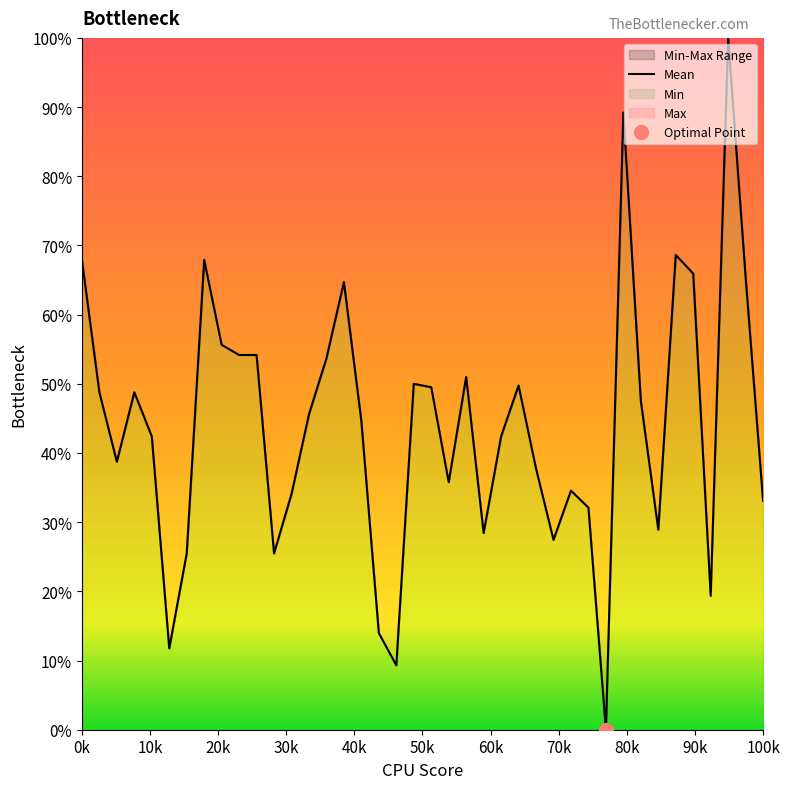

What is the sum of all values?

1764.0